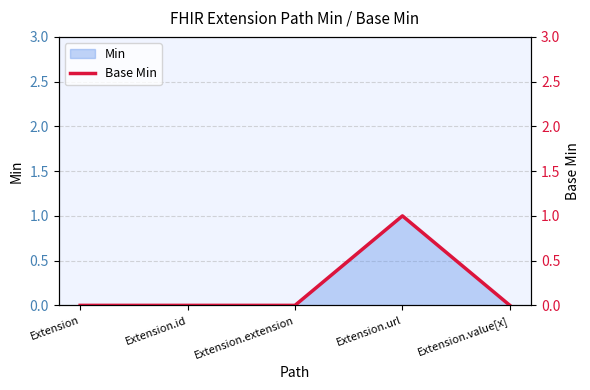

What is the sum of all values?

1